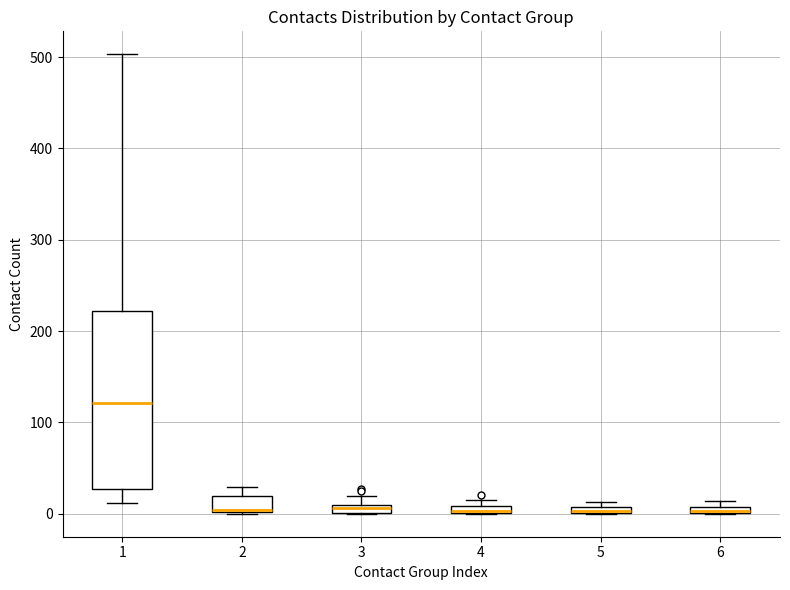

Comparing the boxes themselves (not the whiskers), which one is the tallest?

1